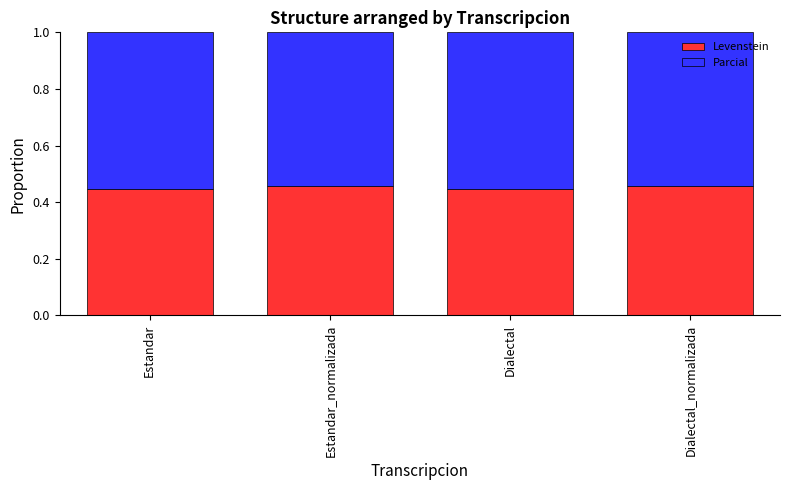

What is the sum of the Levenstein values at Dialectal_normalizada and Estandar?

0.9